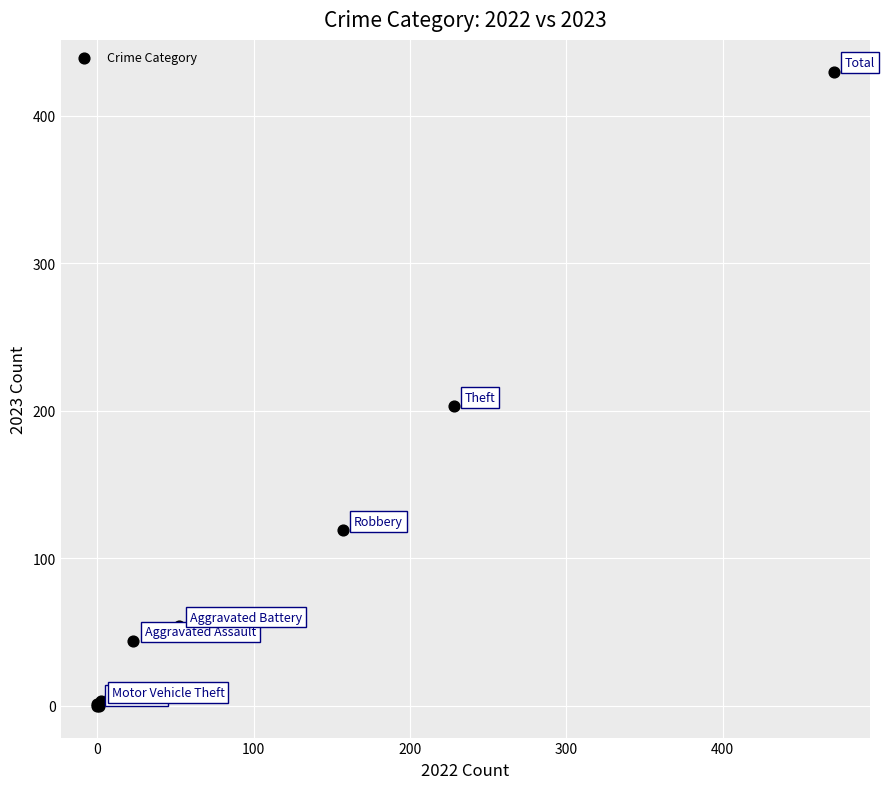

What Y value in the scatter plot is closest to 215?

203